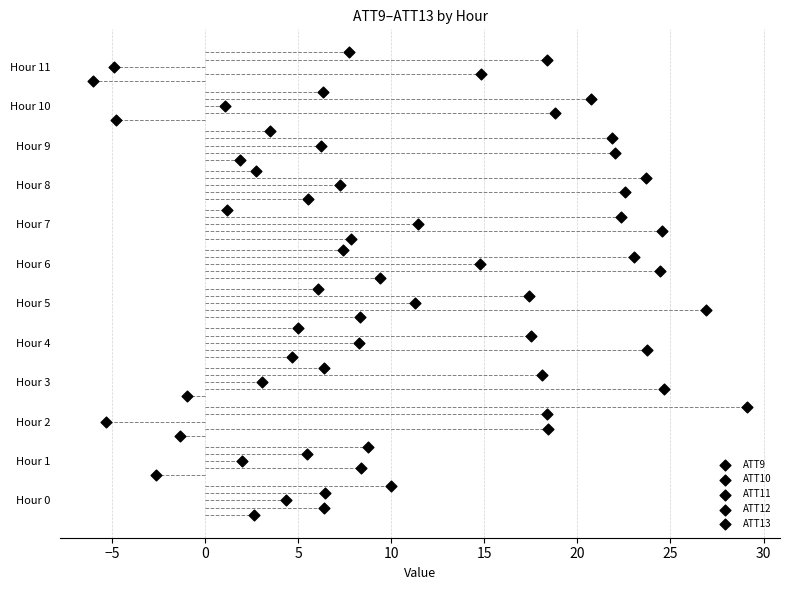

What are all the series names shown in the legend?

ATT9, ATT10, ATT11, ATT12, ATT13